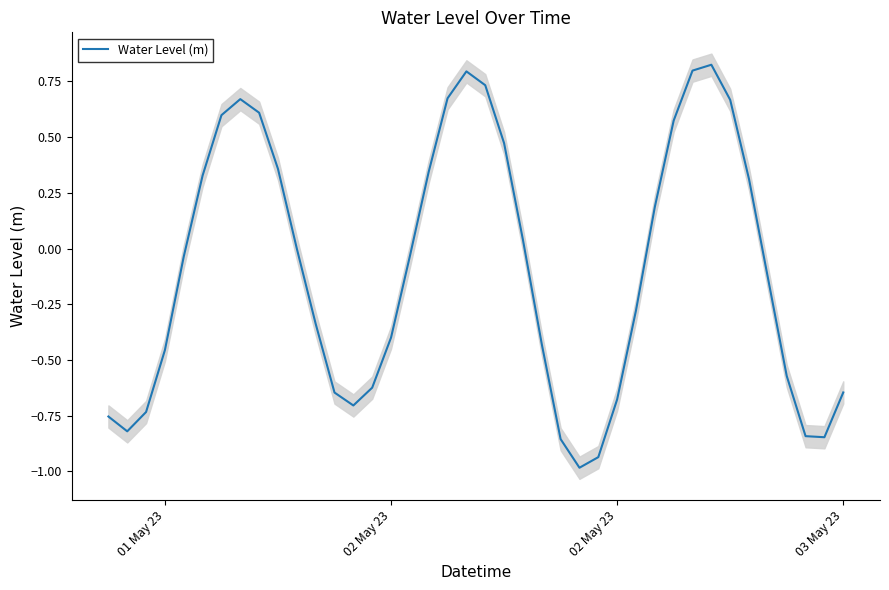

Is this an area chart (filled region under the line)?

No